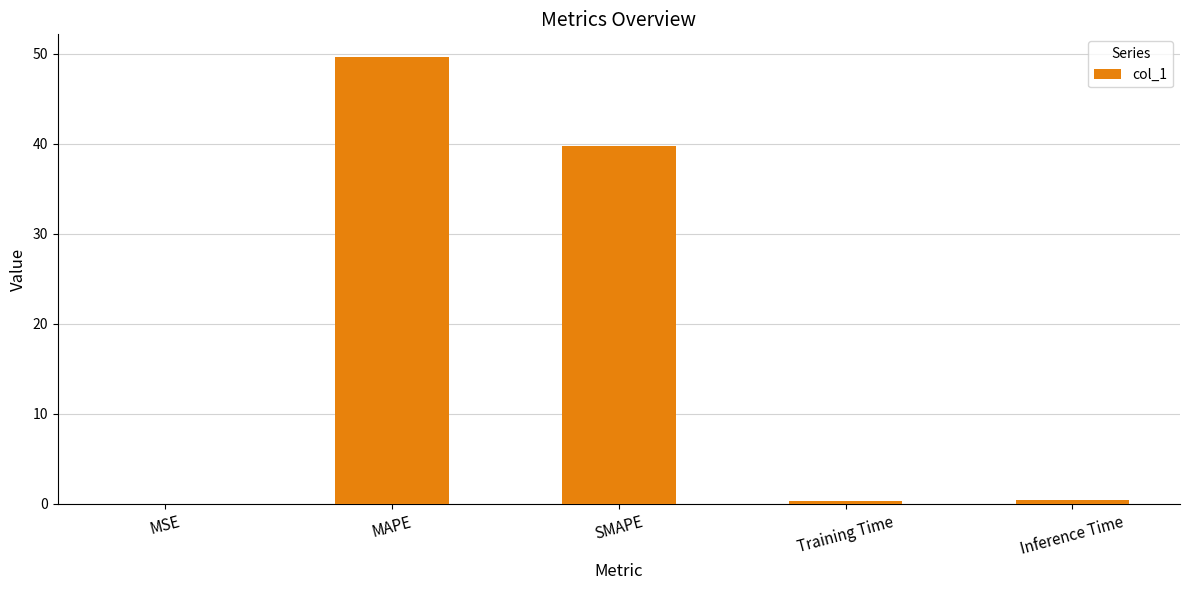

Between Training Time and MAPE, which is larger?

MAPE